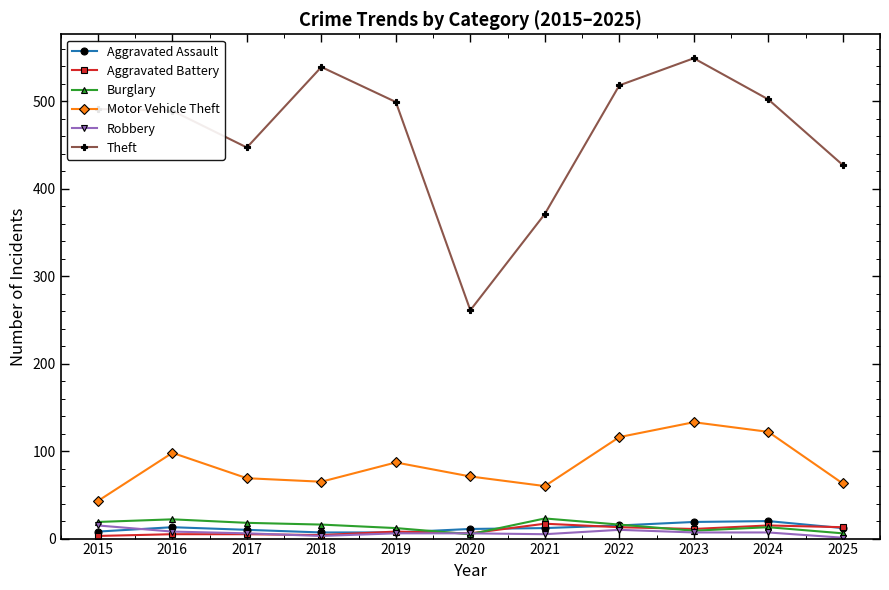

What is the difference between the Motor Vehicle Theft values at 2018 and 2022?

51